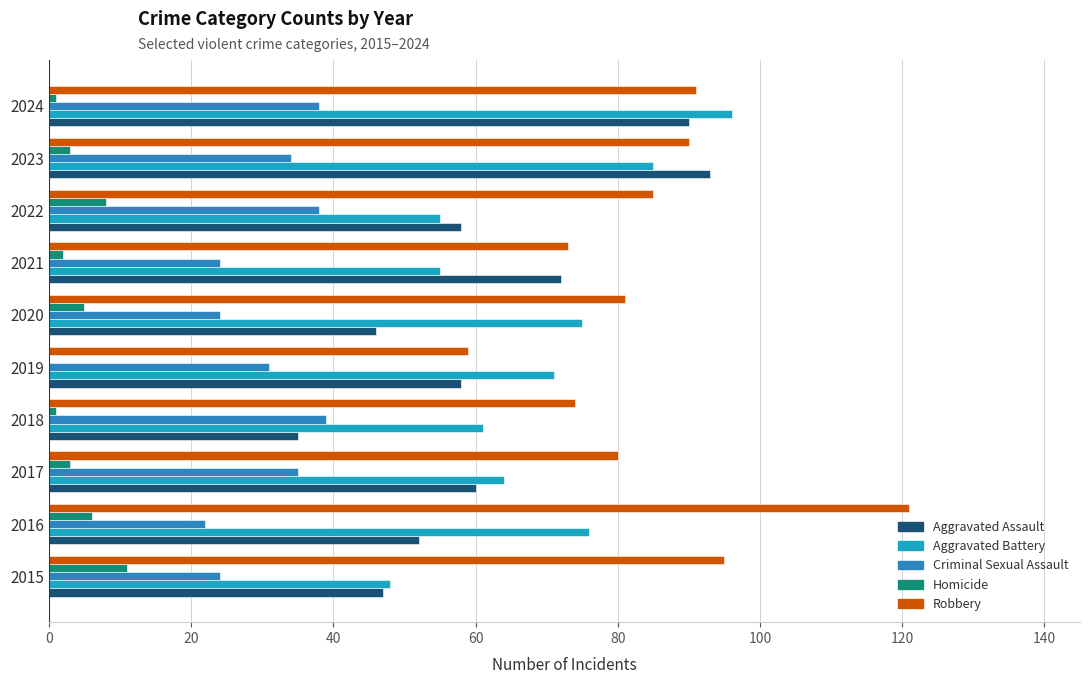

Which series has the largest total across all categories?

Robbery